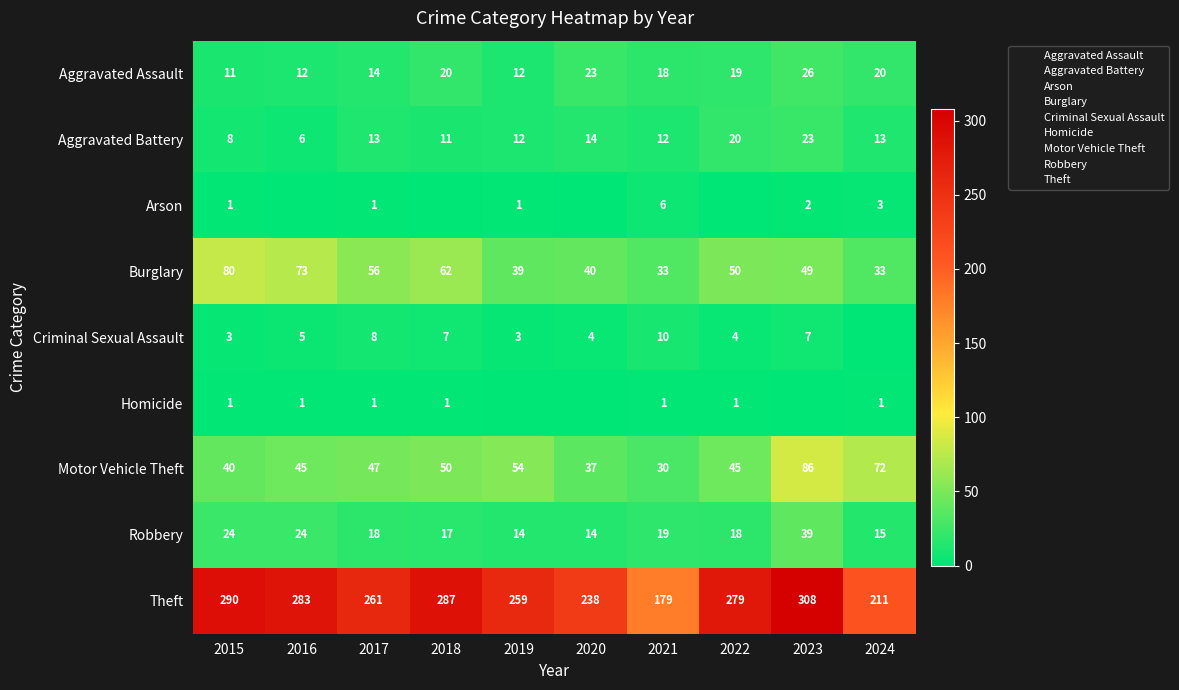

Where does the Aggravated Assault series first go above 19?

2018